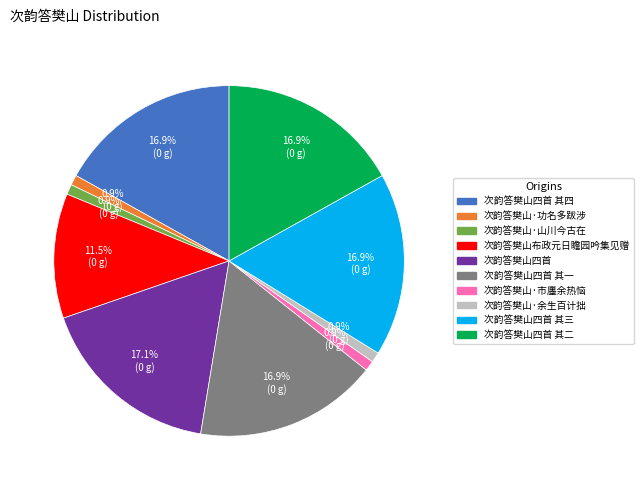

Combined, what portion of the pie is 次韵答樊山·余生百计拙 and 次韵答樊山四首 其三?

17.8%